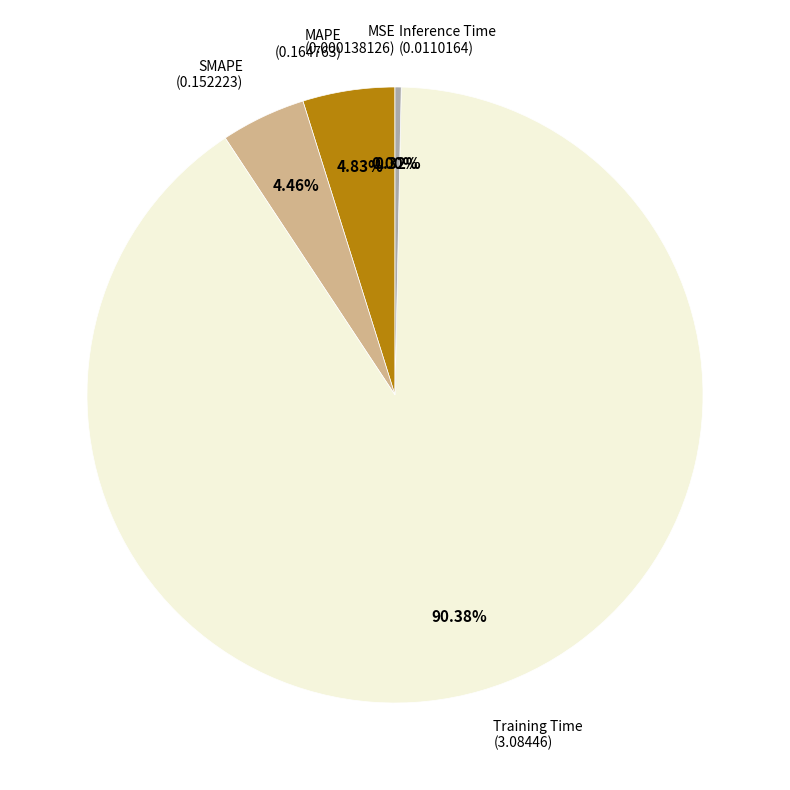

To the nearest percent, what is the difference between the largest and smallest slice percentages?

90%